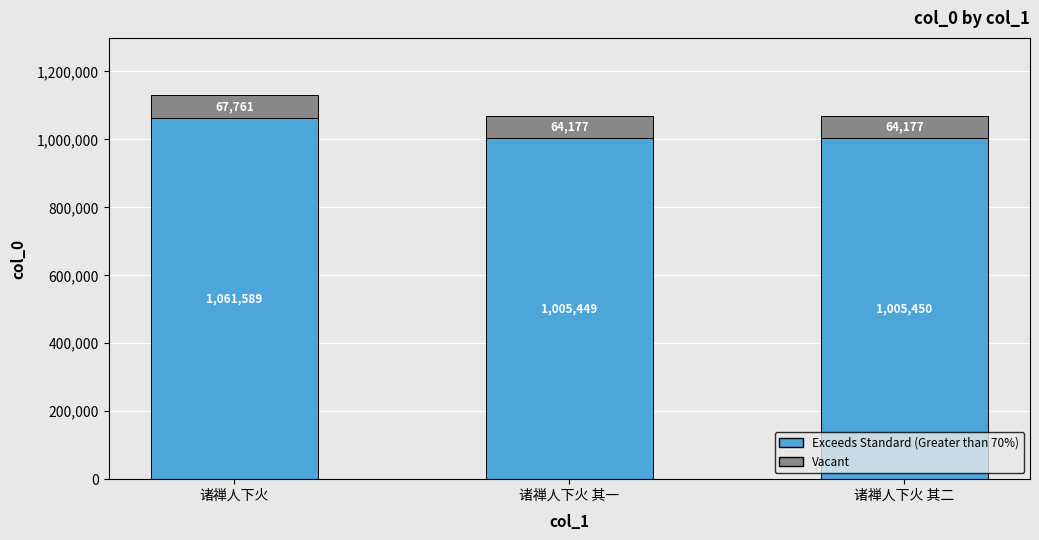

The value of Exceeds Standard (Greater than 70%) at 诸禅人下火 其二 is 1479698.7. True or false?

False